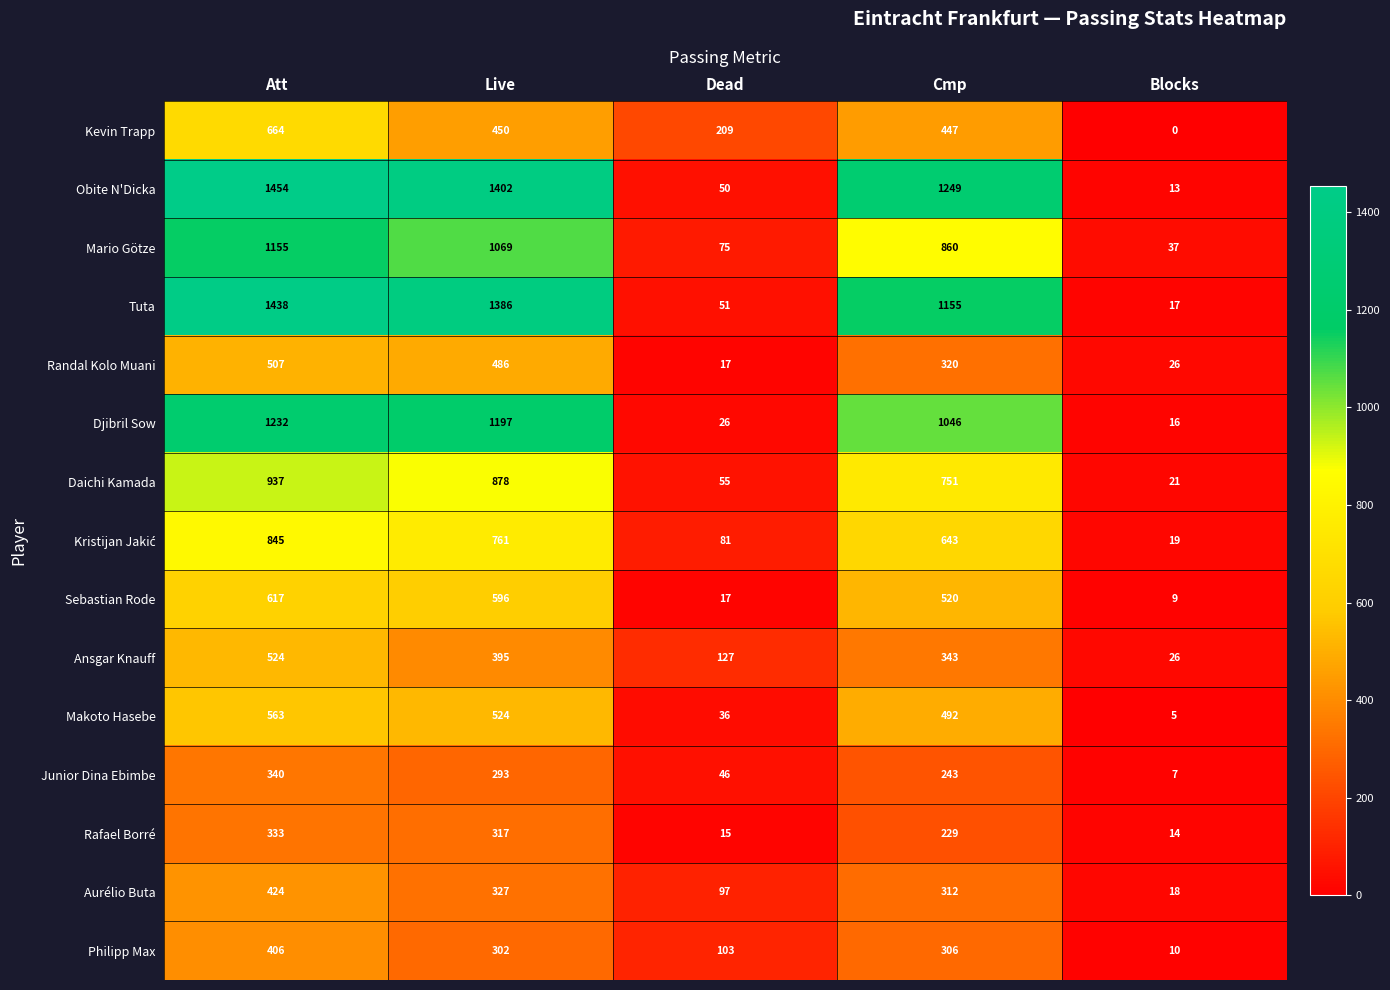

What is the greatest value displayed?

1454